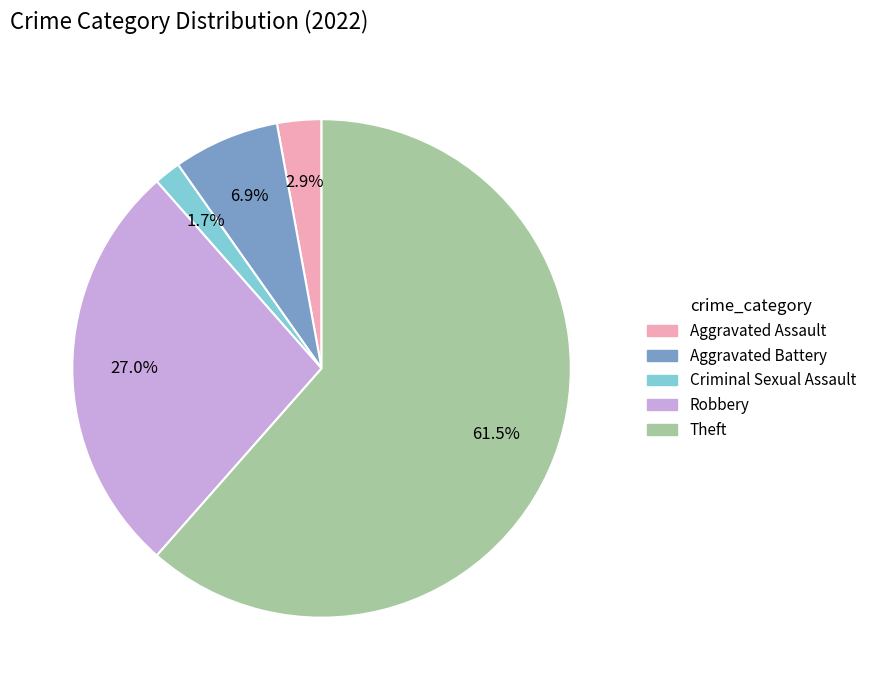

What is the total percentage of Theft and Aggravated Battery?

68.4%